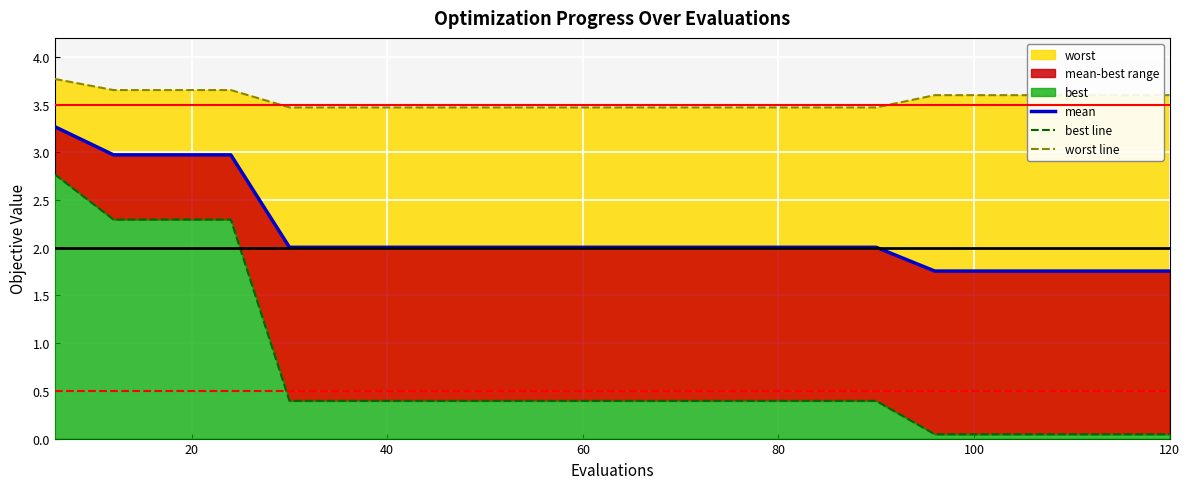

List the series in order of their overall mean, highest first.

worst, mean, best